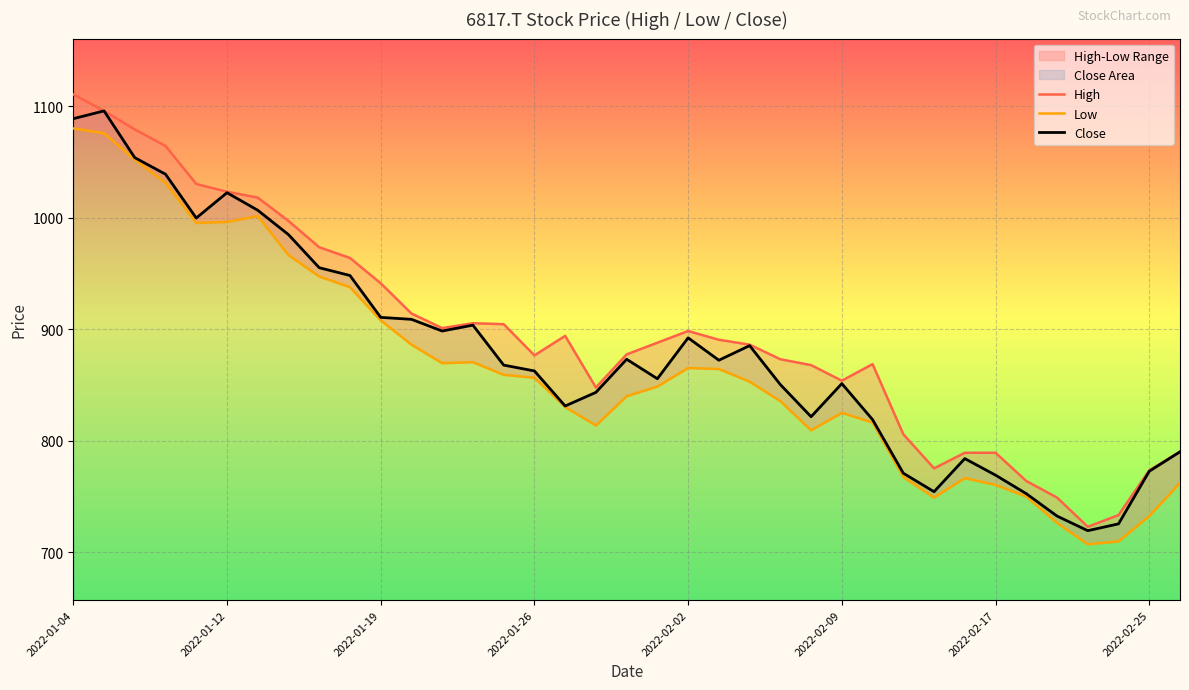

True or false: Close and Low intersect in this chart.

False